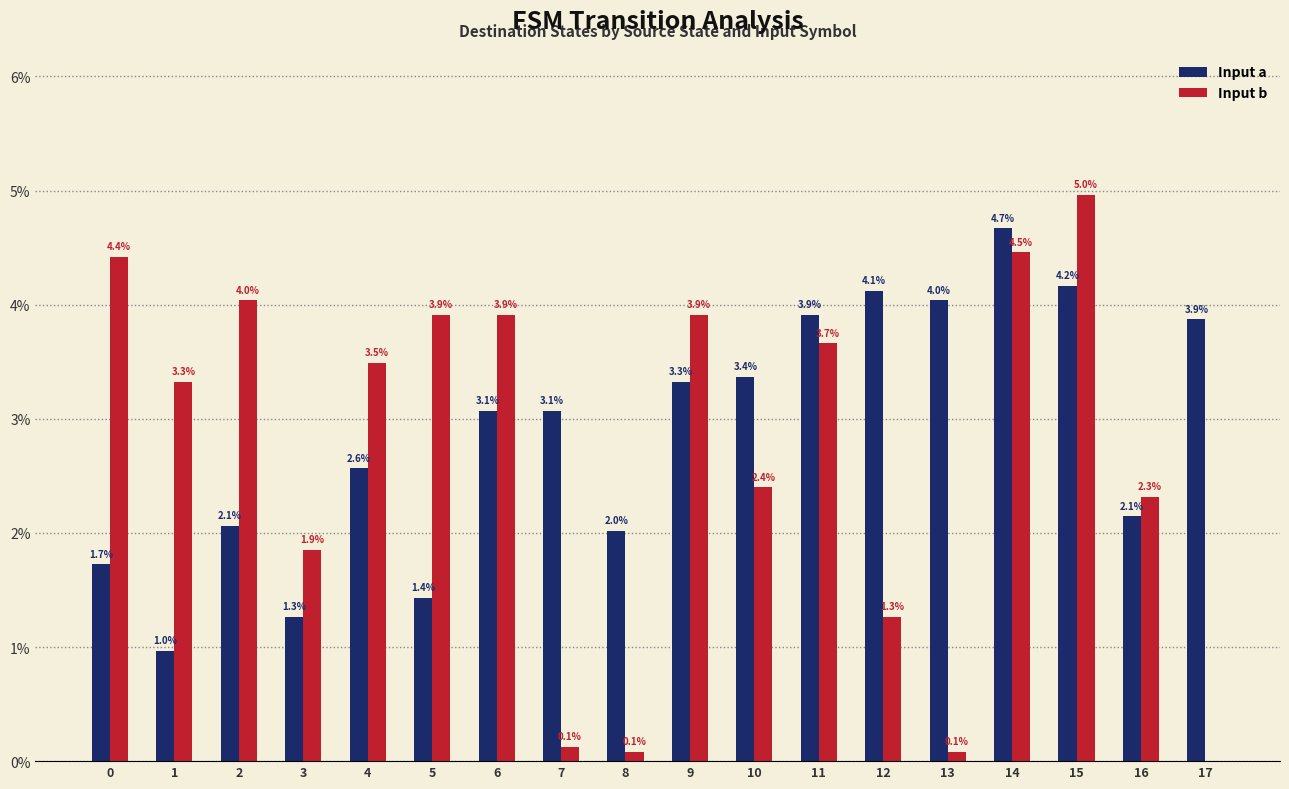

Is the value of Input a at 11 greater than the value of Input b at 11?

Yes